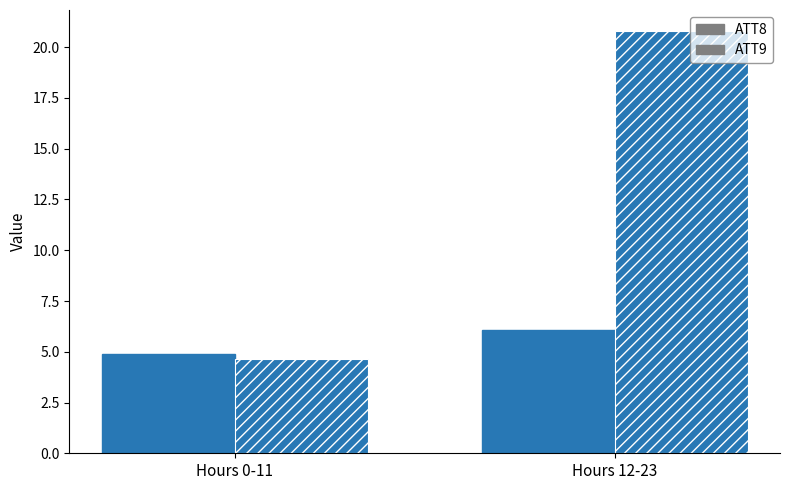

Reading right to left, what are all the values shown in this chart?

ATT8: Hours 12-23=6.1	Hours 0-11=4.9
ATT9: Hours 12-23=20.8	Hours 0-11=4.6